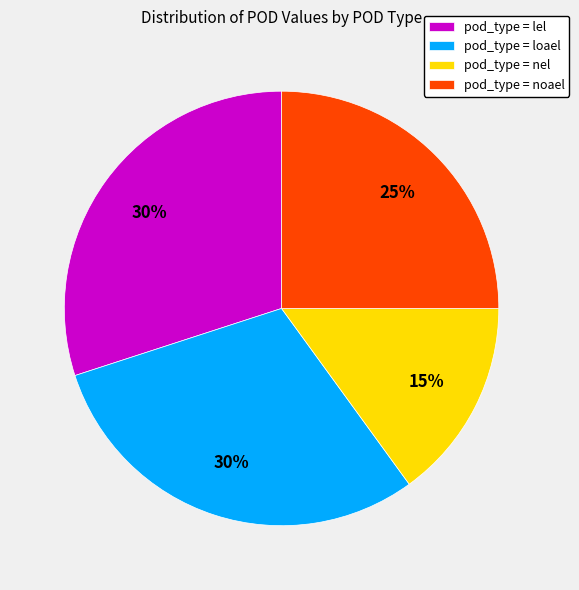

Is the sum of pod_type = loael and pod_type = lel greater than half?

Yes